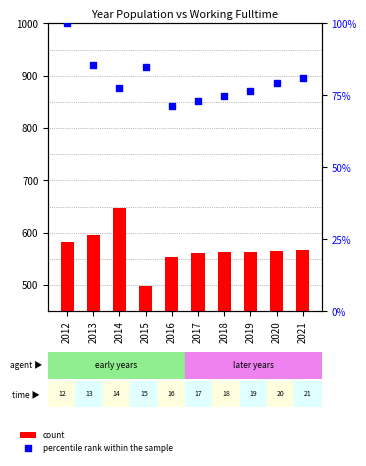

At which category is the sum across all series the highest?

2014